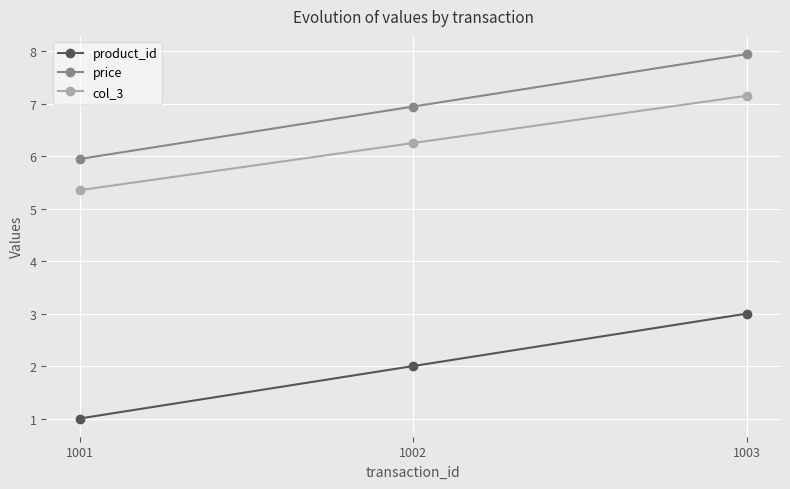

How many data points in col_3 are above 6?

2